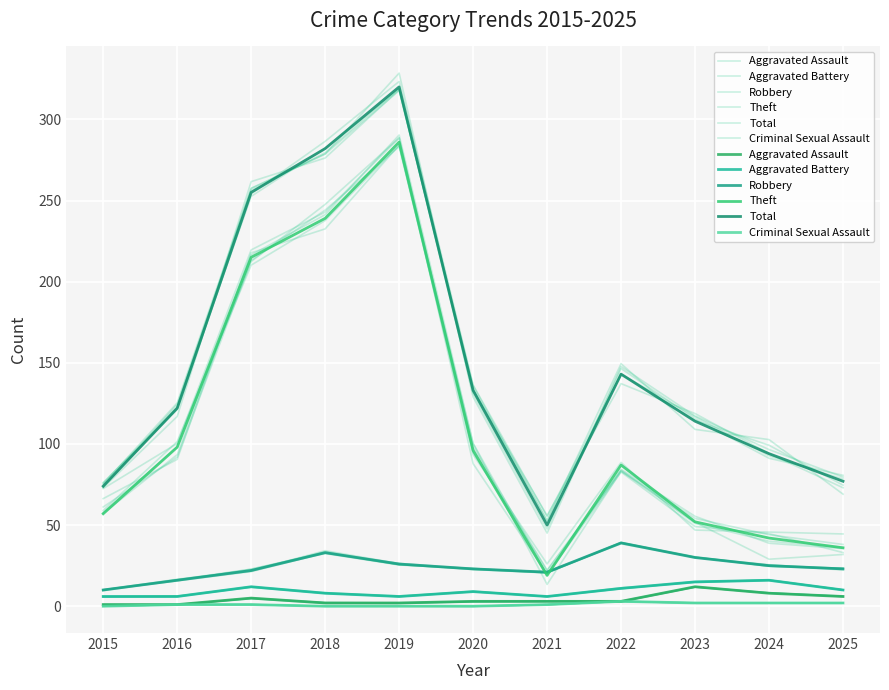

Which category has the highest value in the Aggravated Battery series?

2024